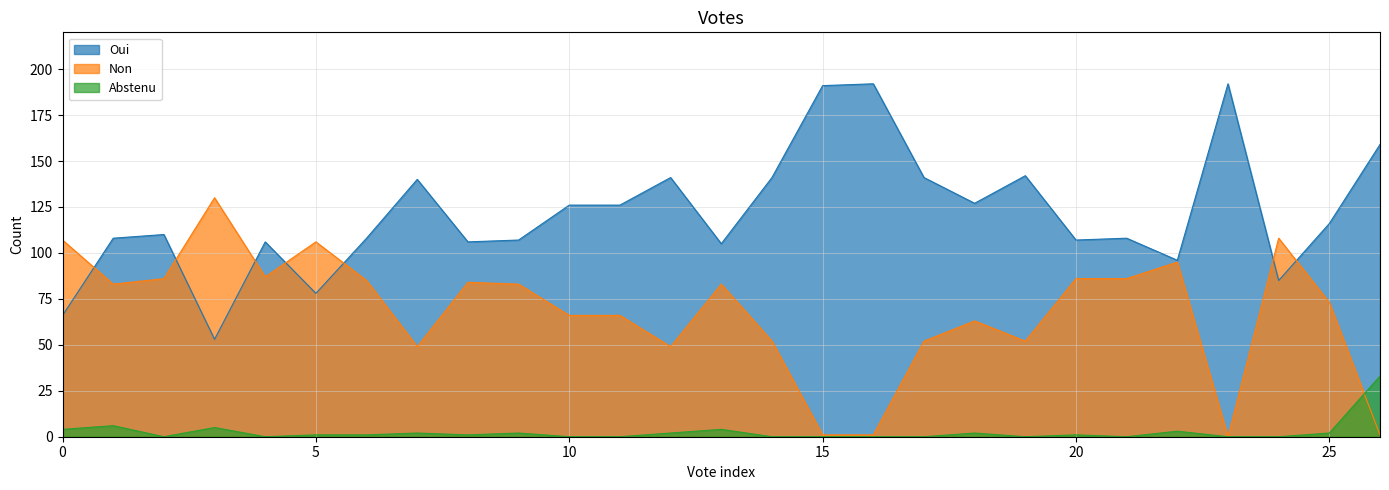

Which series has the largest total across all categories?

Oui